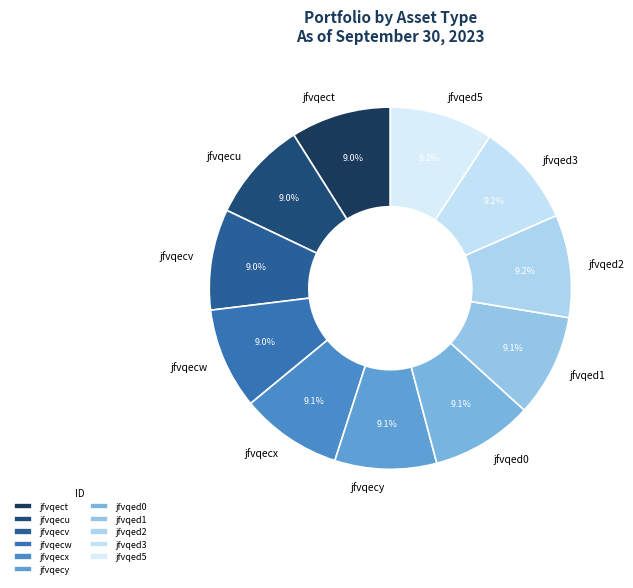

To the nearest percent, what portion does jfvqecv represent?

9%